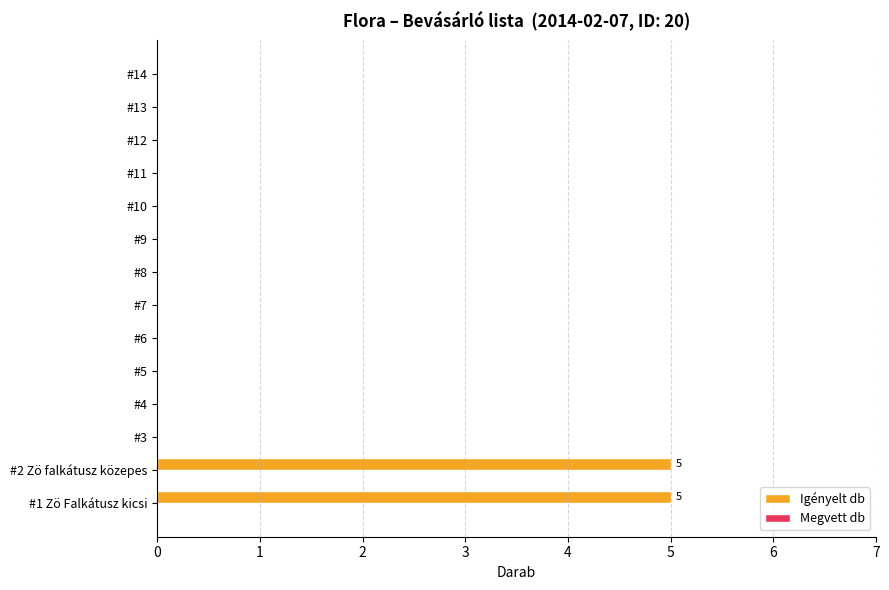

Is it true that the value at #12 is 0?

True